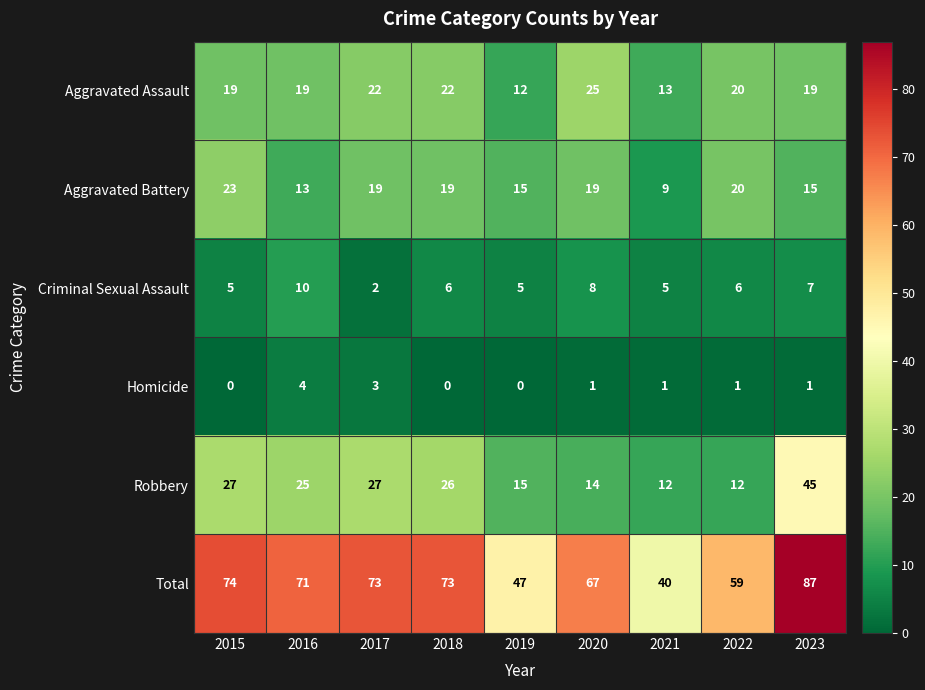

Rank the series by their maximum value, from highest to lowest.

Total, Robbery, Aggravated Assault, Aggravated Battery, Criminal Sexual Assault, Homicide